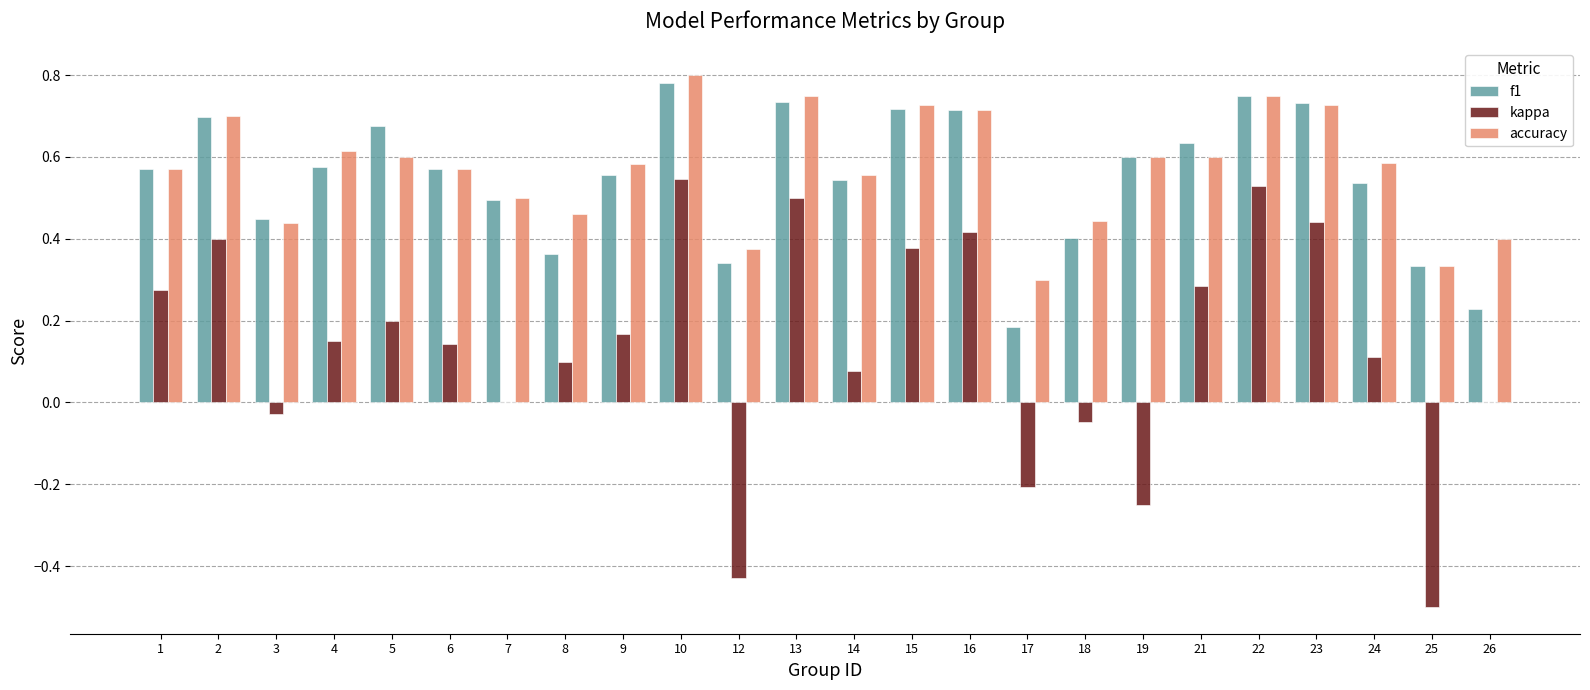

The value of kappa at 14 is 0.1. True or false?

True